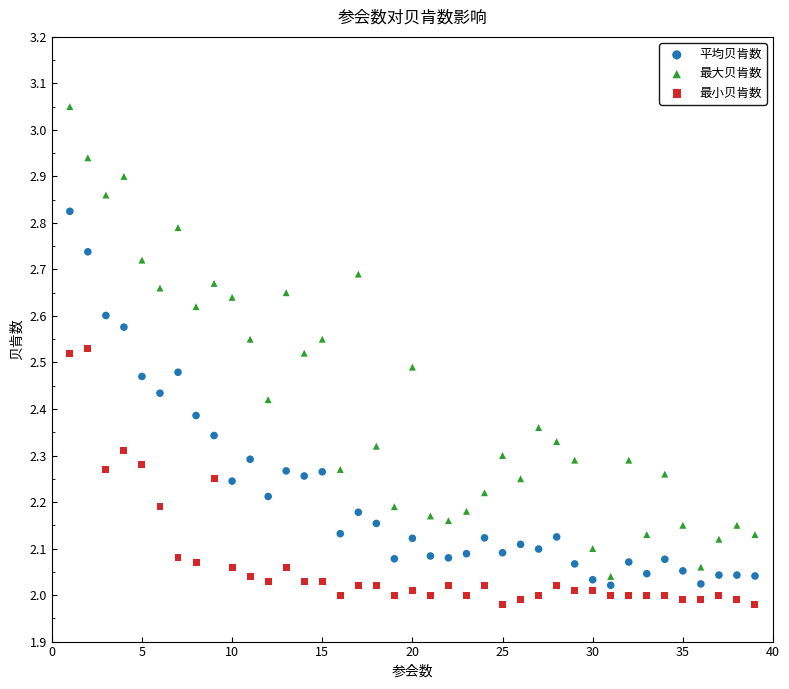

Which series has the widest spread of Y values?

最大贝肯数